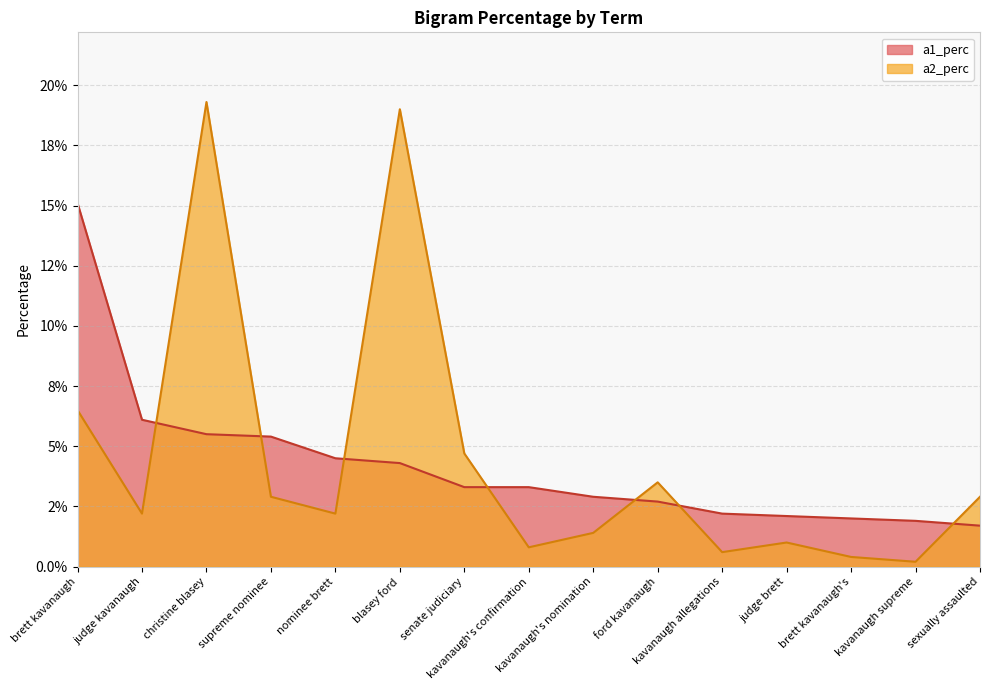

How many interior local valleys does the a2_perc series have?

5